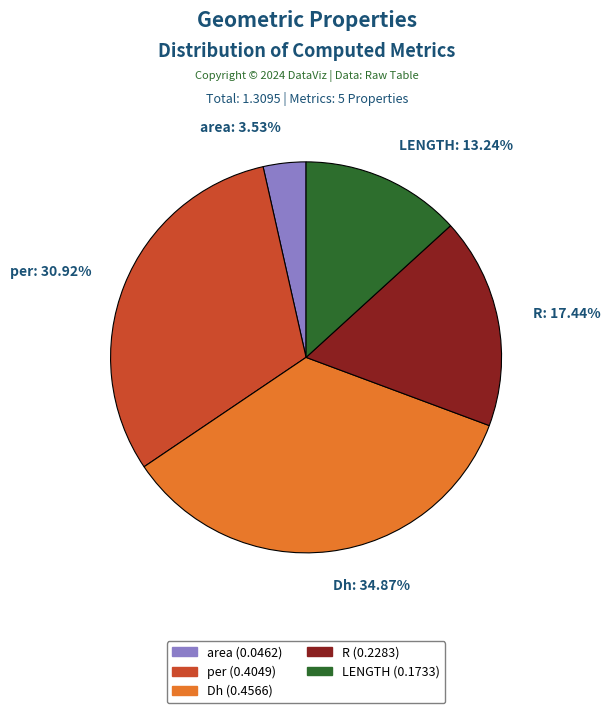

Count the number of slices in the pie.

5